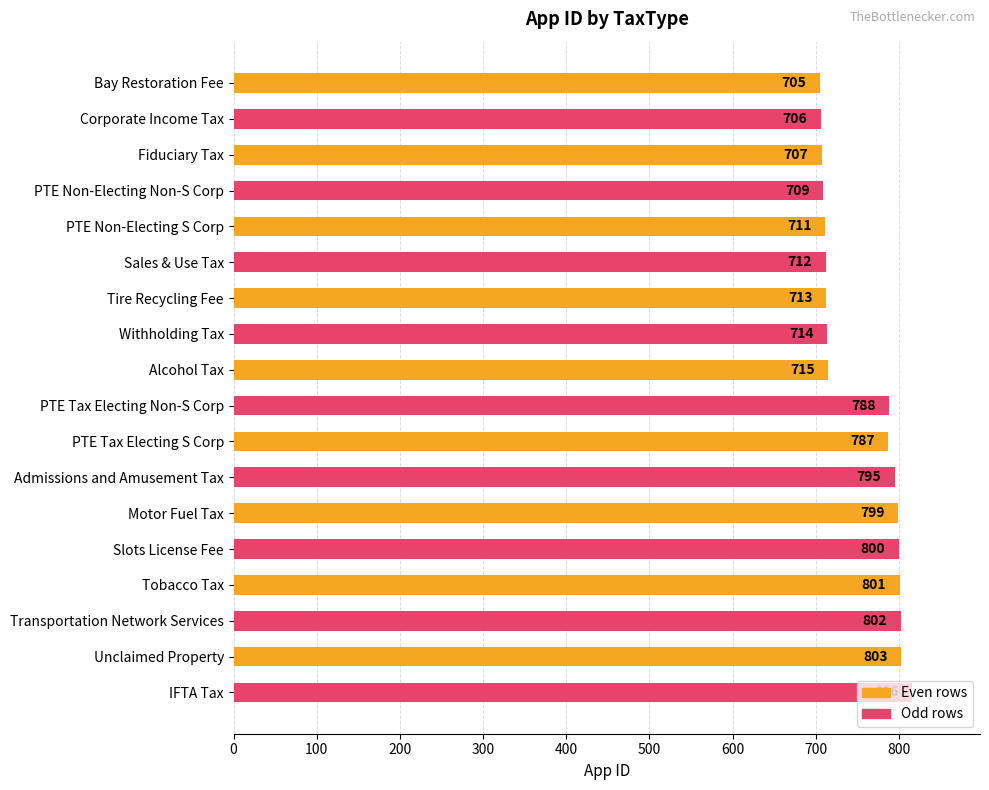

The value at Admissions and Amusement Tax is 520. True or false?

False